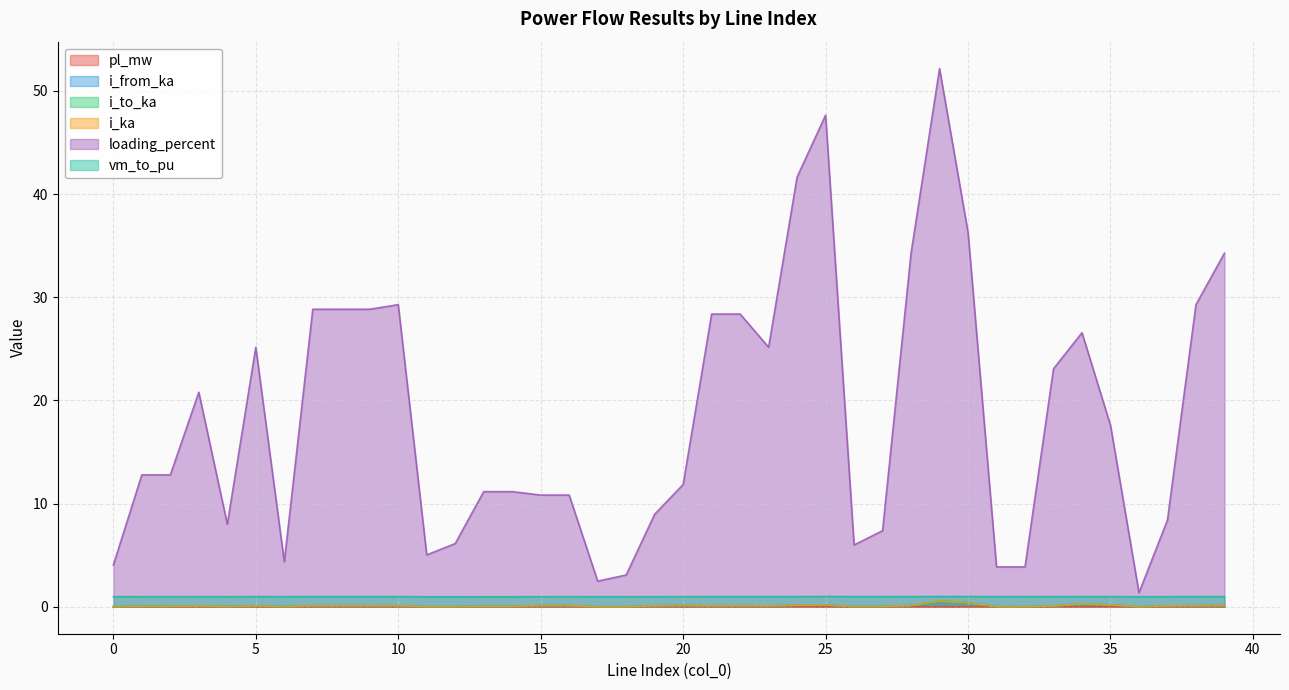

What is the value of the i_ka point at the 26th from the left?

0.2